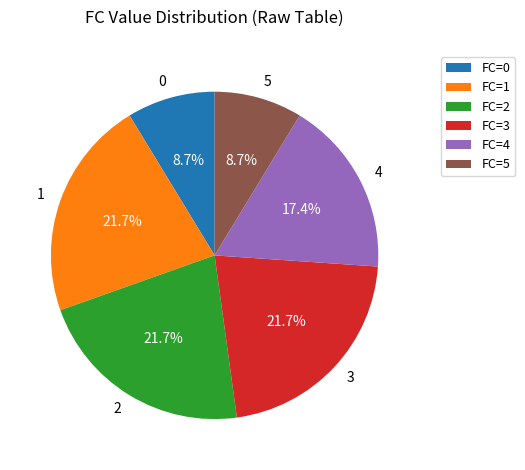

To the nearest percent, what portion does 0 represent?

9%